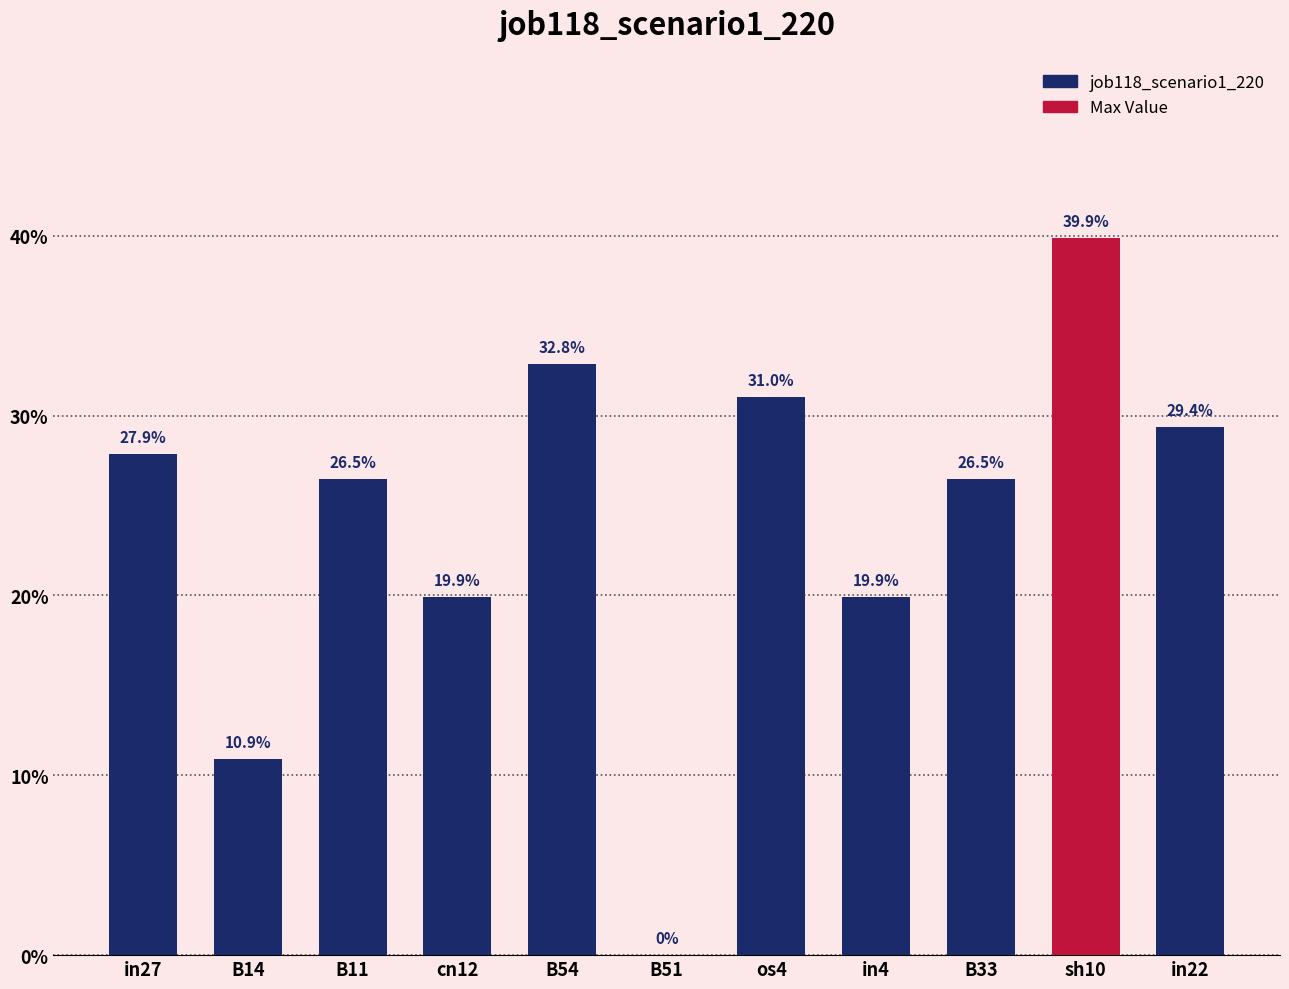

Is it true that the value at B14 is 0.1?

True